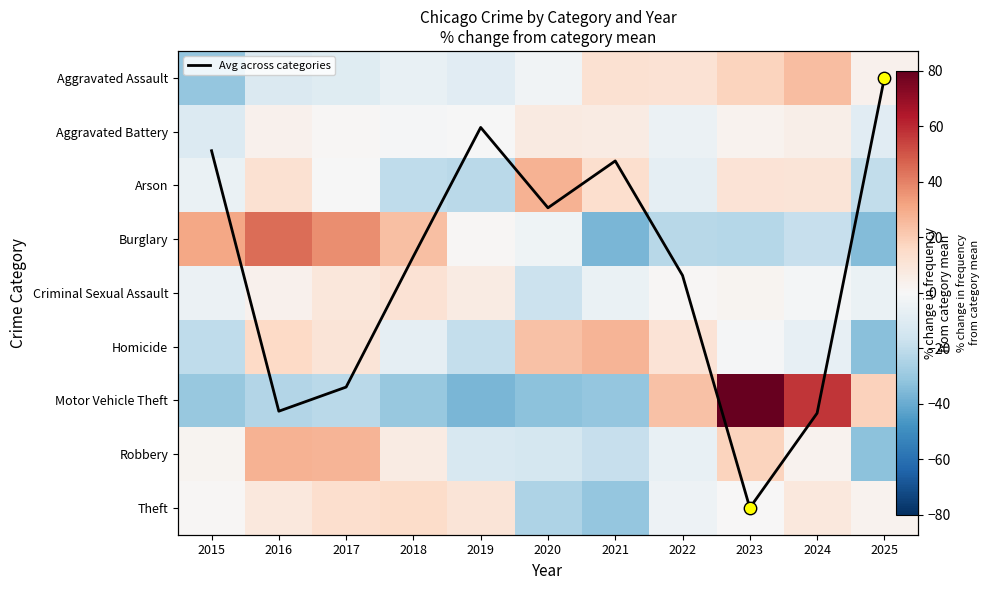

Rank the categories by Aggravated Battery value from highest to lowest.

2020, 2021, 2024, 2016, 2023, 2017, 2019, 2018, 2022, 2025, 2015